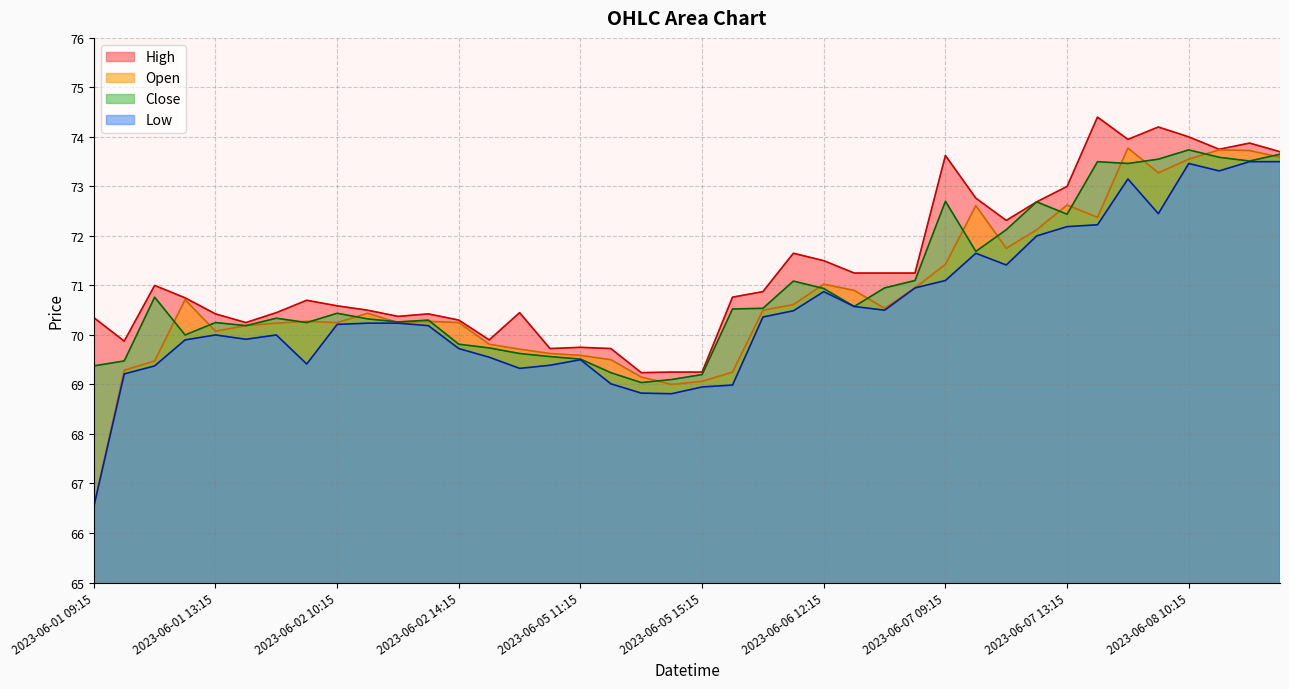

Does the chart have visible grid lines?

Yes